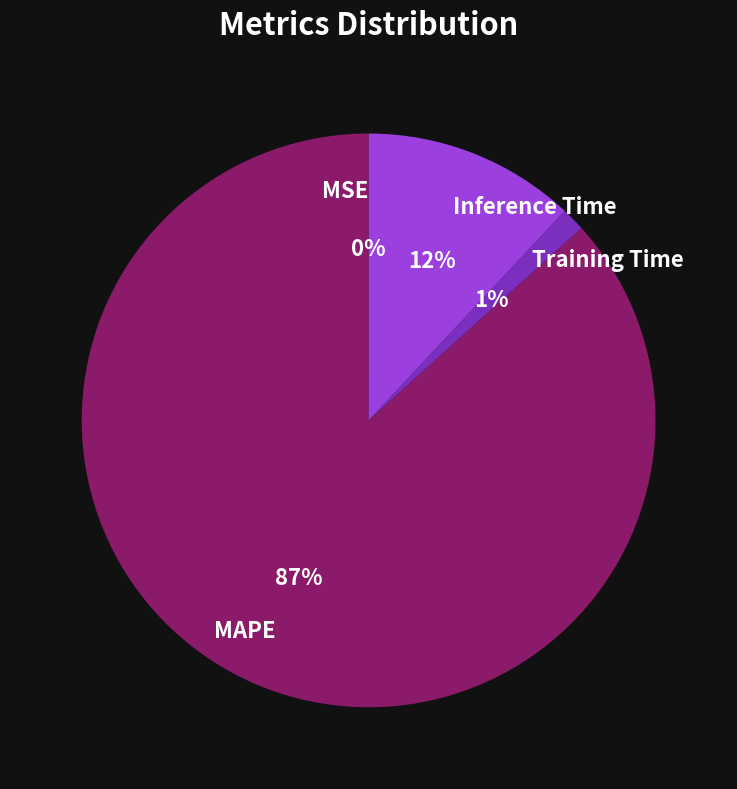

Does MAPE account for over 50% of the chart?

Yes